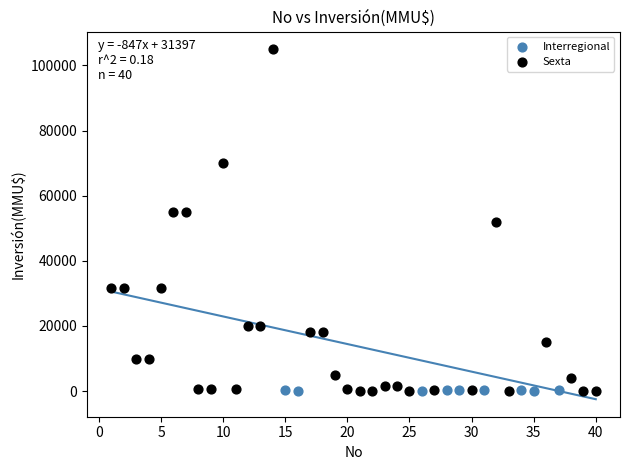

Which series contains the highest Y value?

Sexta